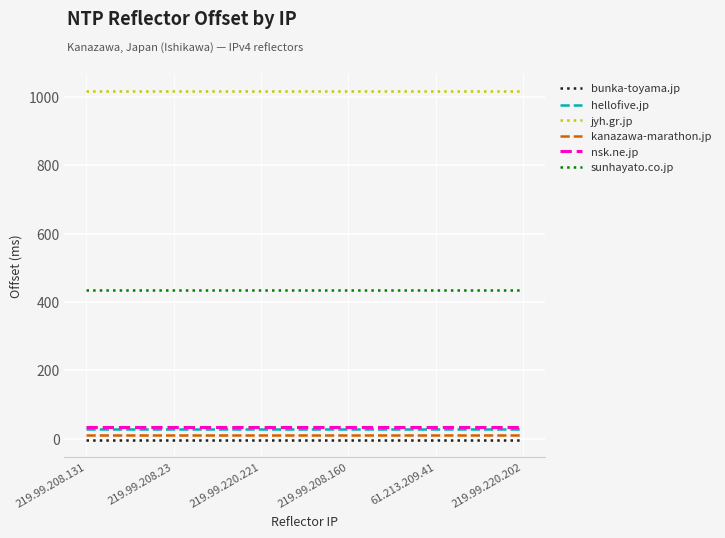

What is the sum of all hellofive.jp values?

180